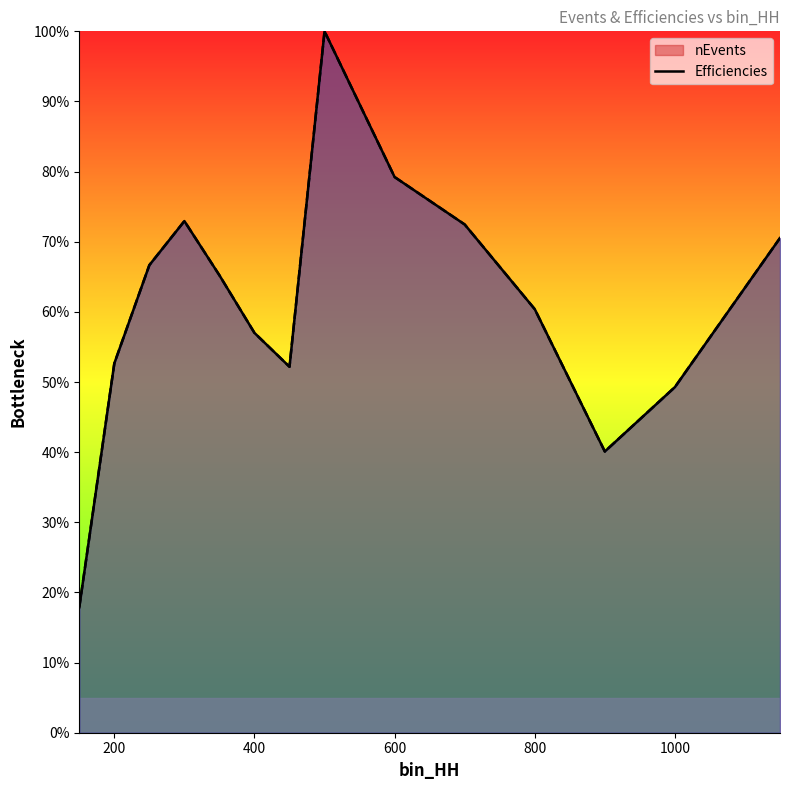

Rank the categories by nEvents value from highest to lowest.

500, 600, 300, 700, 1150, 250, 350, 800, 400, 200, 450, 1000, 900, 150